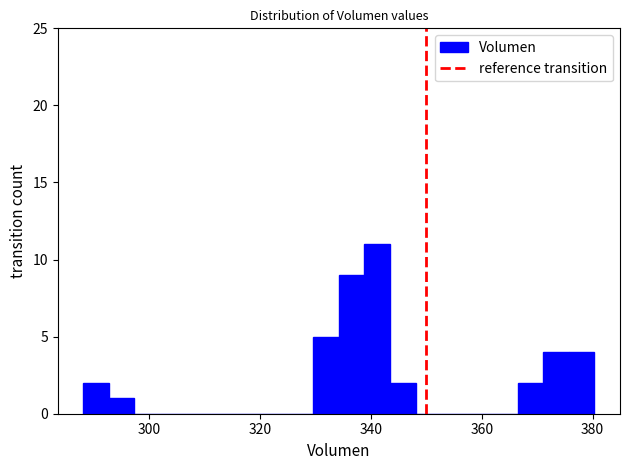

Read against the x-axis, roughly where is the centre of the tallest bar?

342